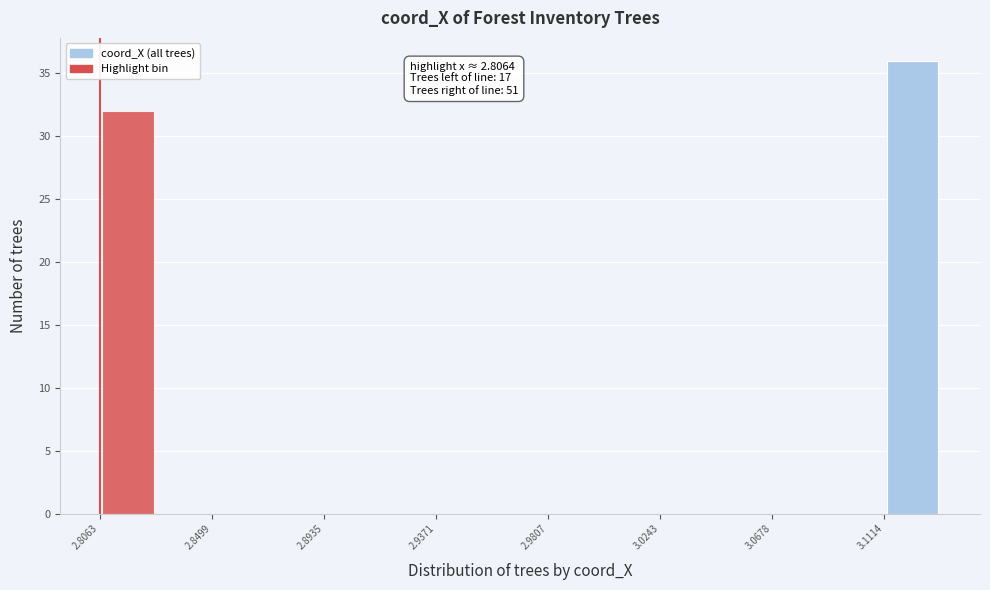

Which range on the x-axis has the tallest bar?

3.110 to 3.135